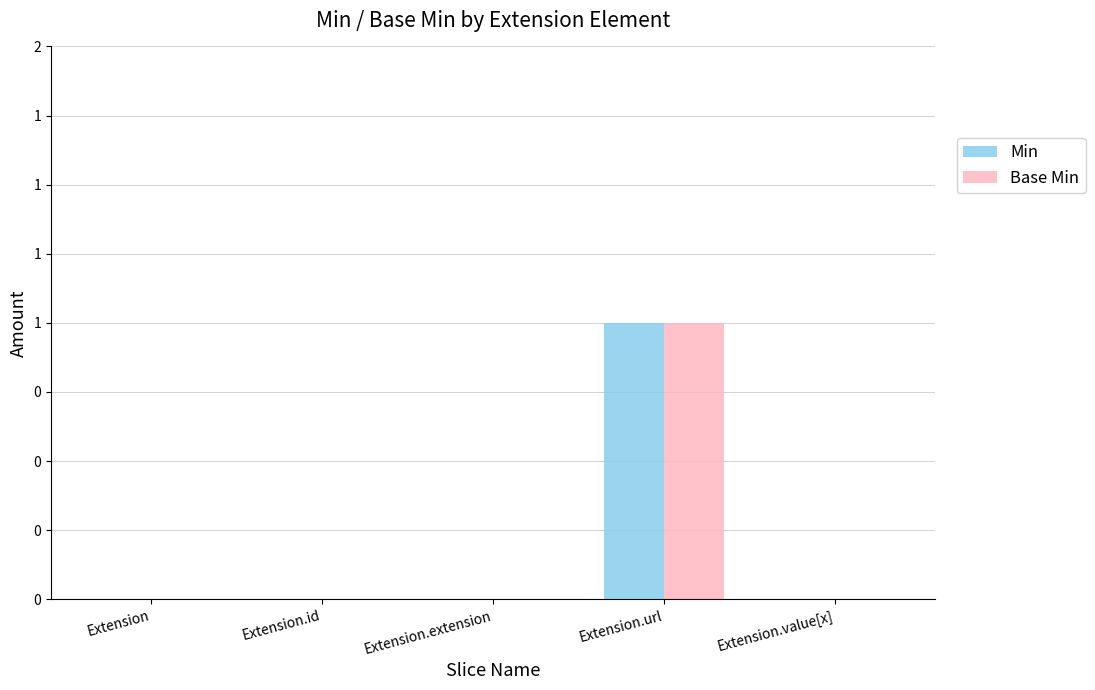

Where is Min nearest to the value 0?

Extension